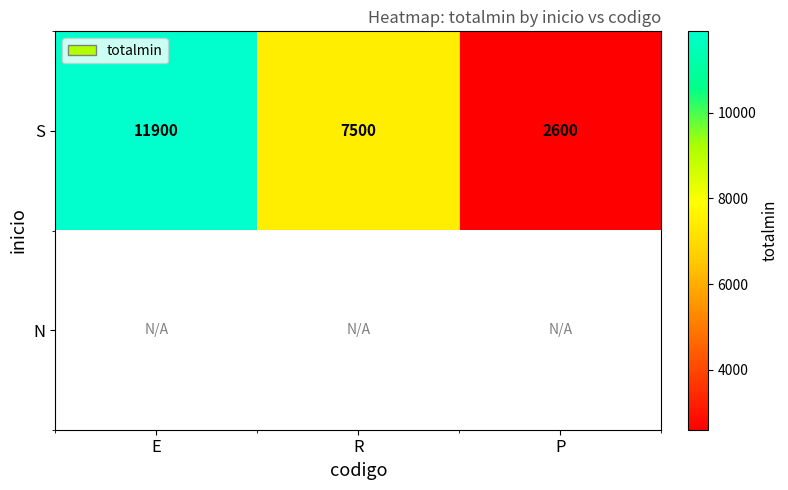

Where is S nearest to the value 7250?

R